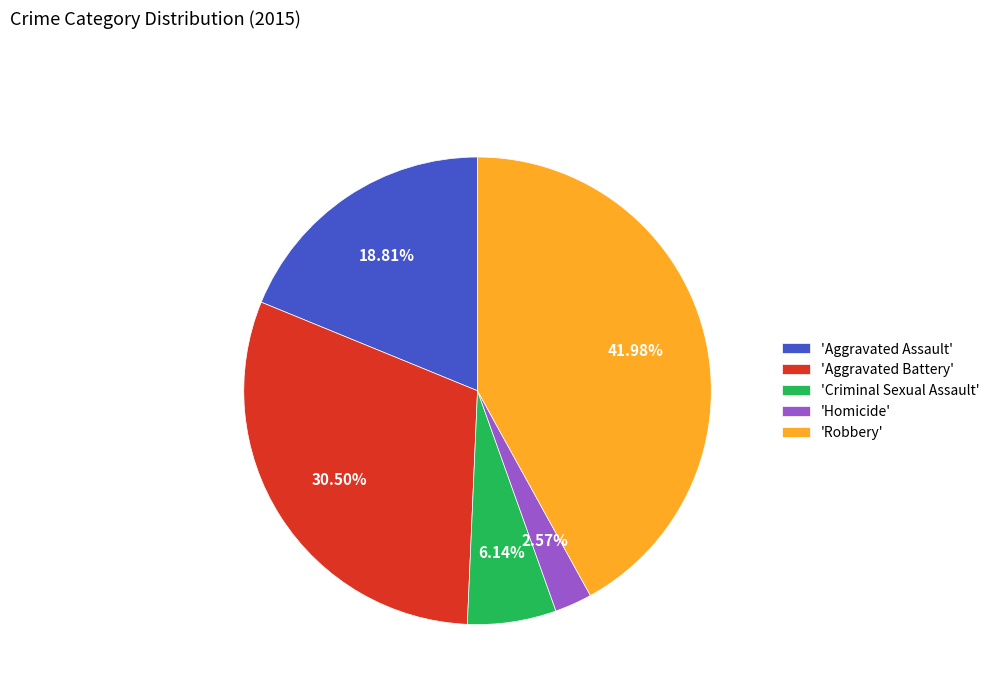

Count the number of slices in the pie.

5